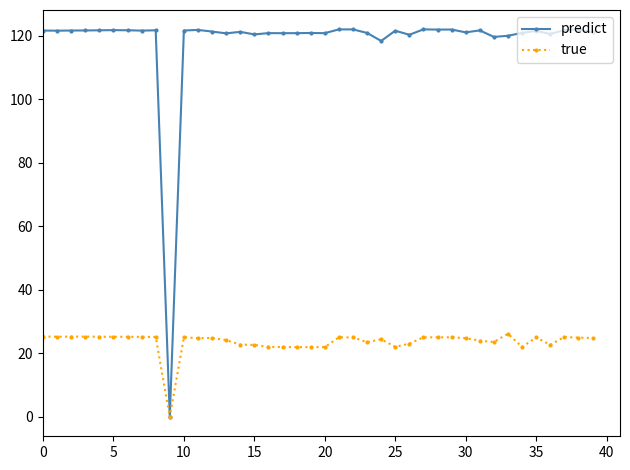

At how many categories does at least one series exceed 83?

39